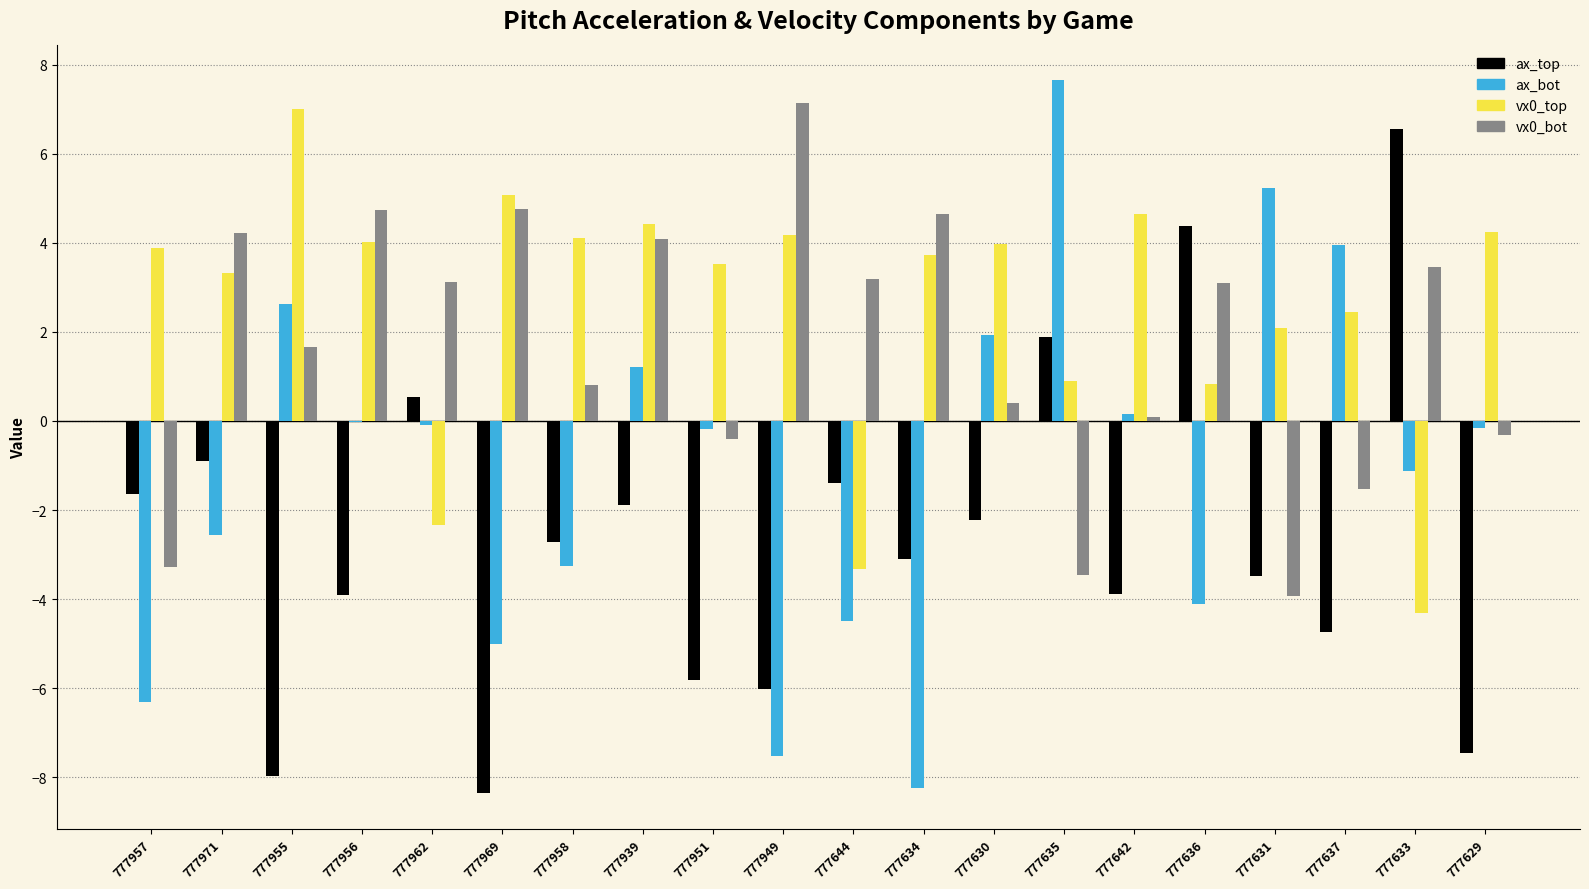

What is the greatest value displayed?

7.6